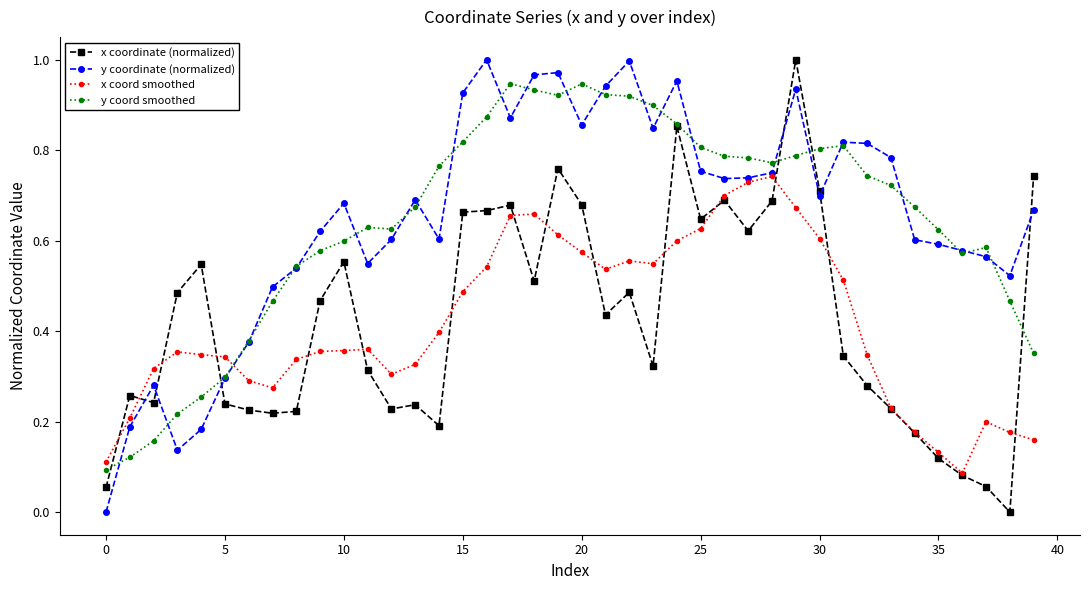

True or false: y coord smoothed and x coord smoothed cross at least once.

True